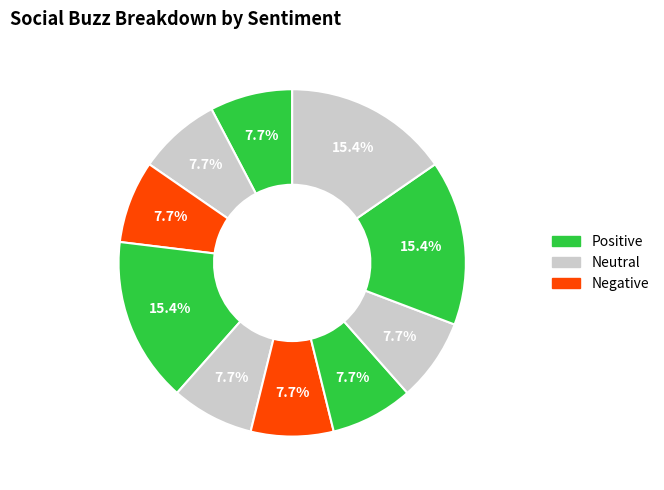

How many slices are in this pie chart?

10